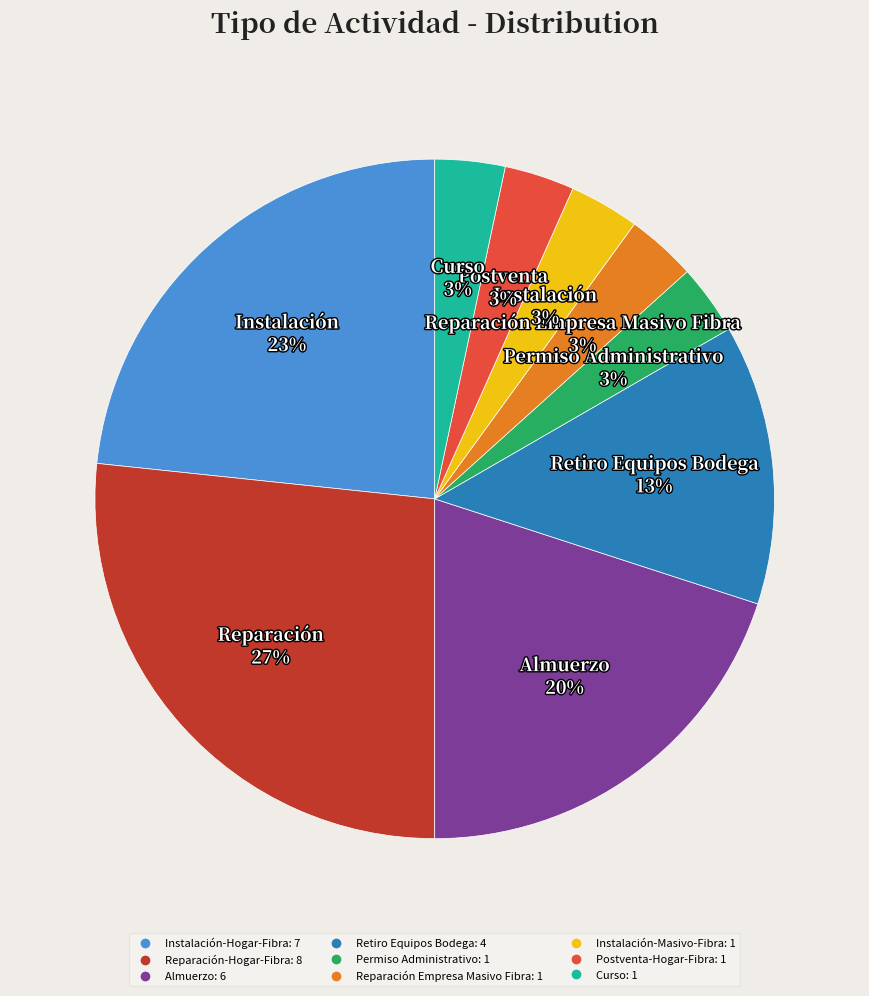

Does Instalación-Hogar-Fibra account for over 50% of the chart?

No